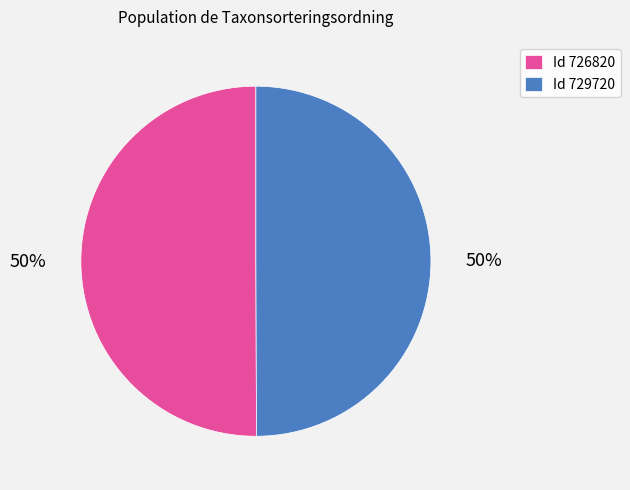

What is the ratio of the value at Id 729720 to the value at Id 726820?

1.0